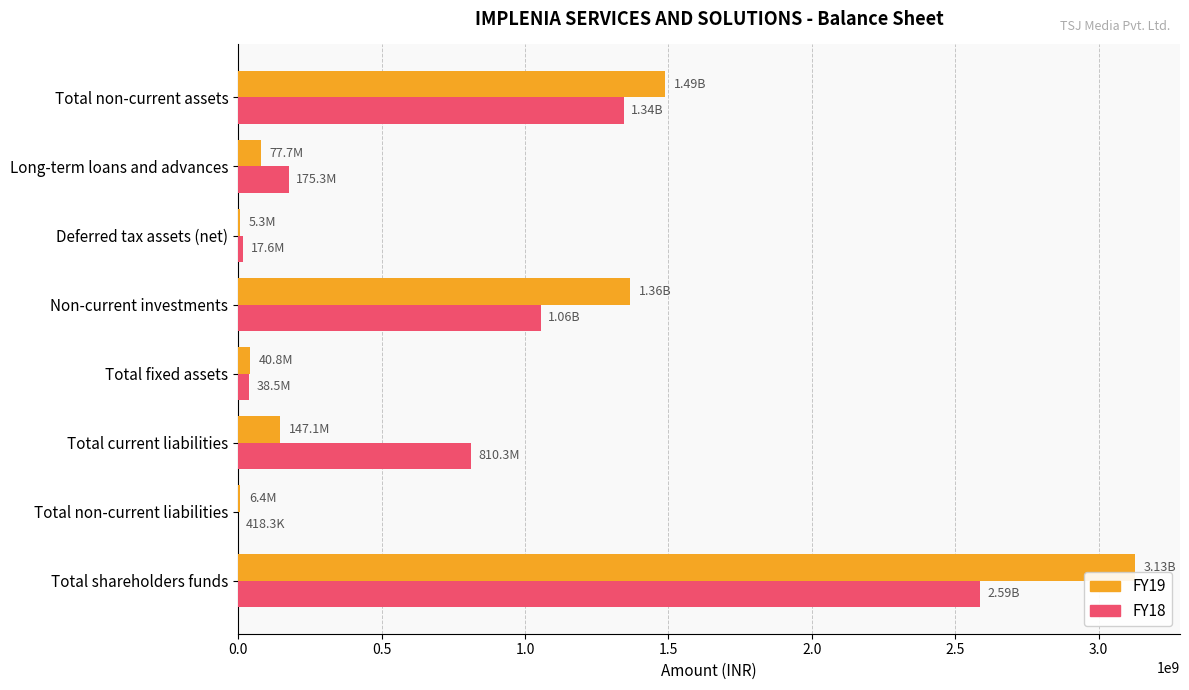

Is the value of FY18 at Total fixed assets greater than the value of FY19 at Total shareholders funds?

No